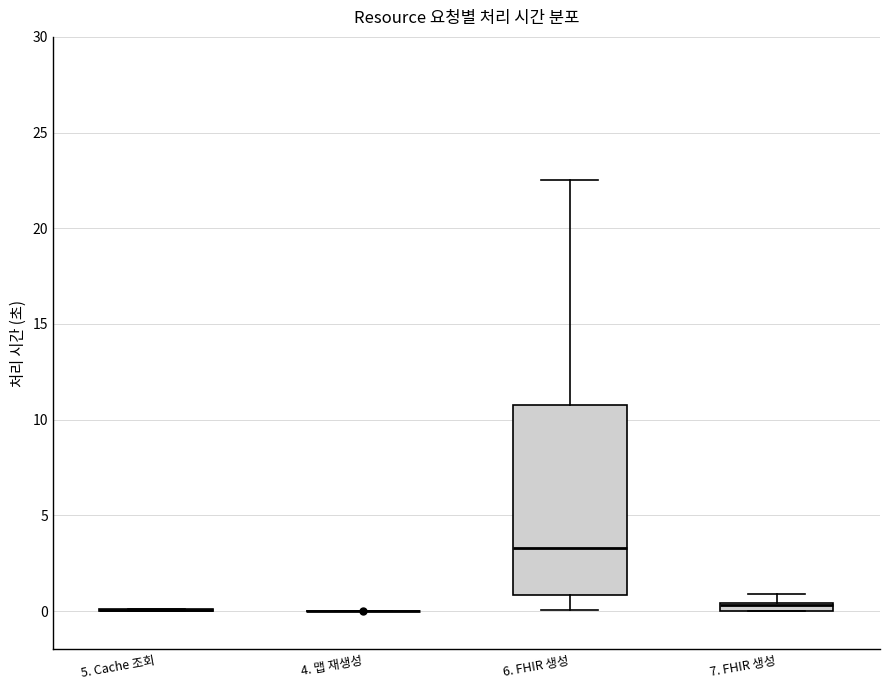

Where is the lower edge of the box for 7. FHIR 생성 on the y-axis? The values are not printed on the chart, so give them approximately, as read against the axis.

0.0